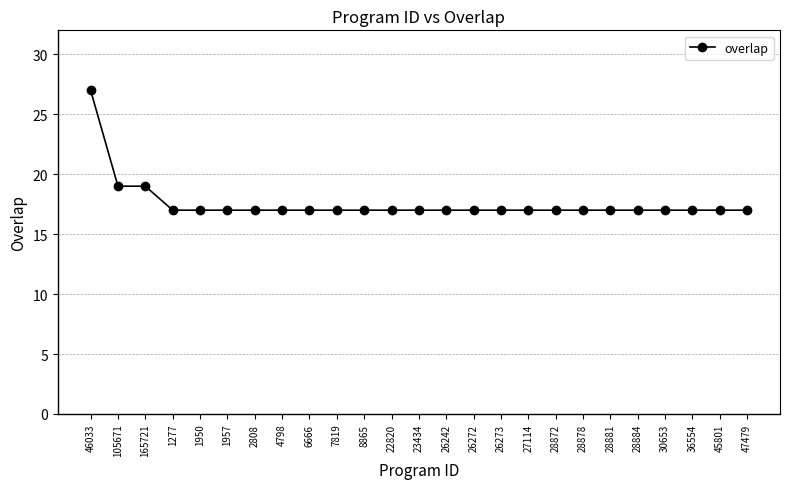

True or false: the data shows 7 at 45801.

False